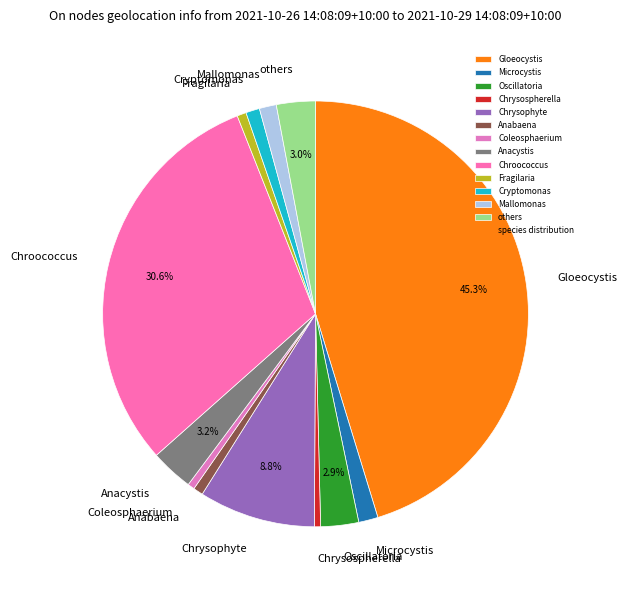

Which category has the biggest portion of the pie?

Gloeocystis